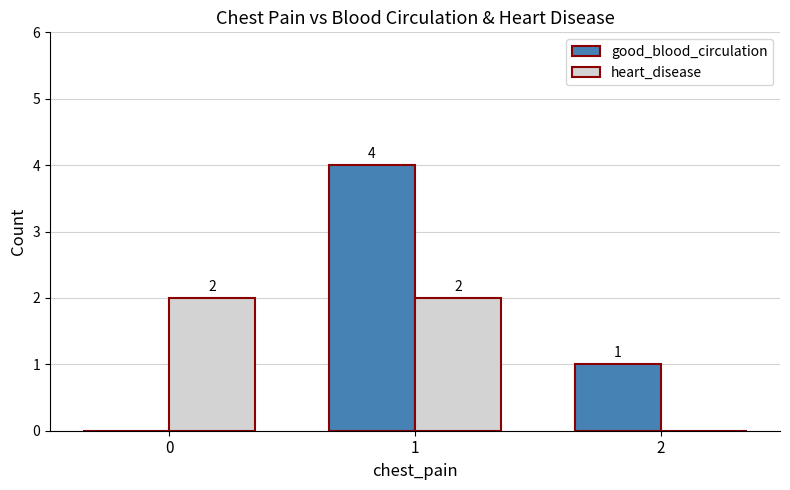

True or false: good_blood_circulation has a value of 1 at 2.

True